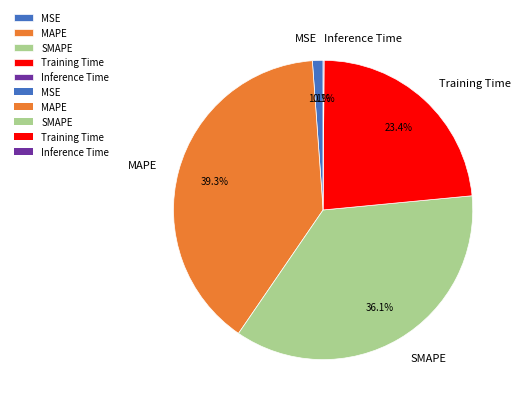

Does any single category account for the majority?

No